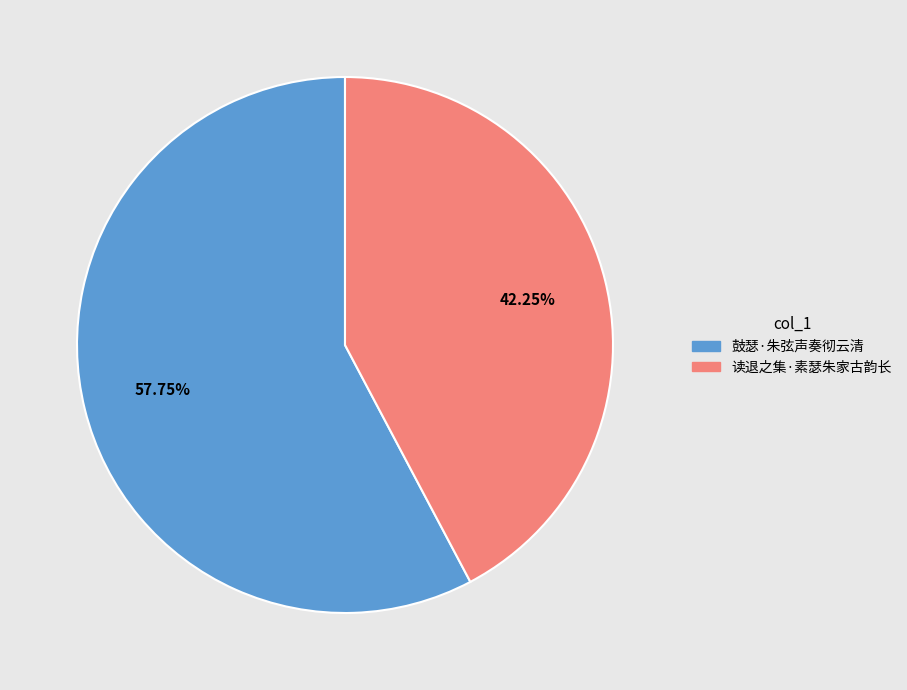

Rank the categories by value from highest to lowest.

鼓瑟·朱弦声奏彻云清, 读退之集·素瑟朱家古韵长